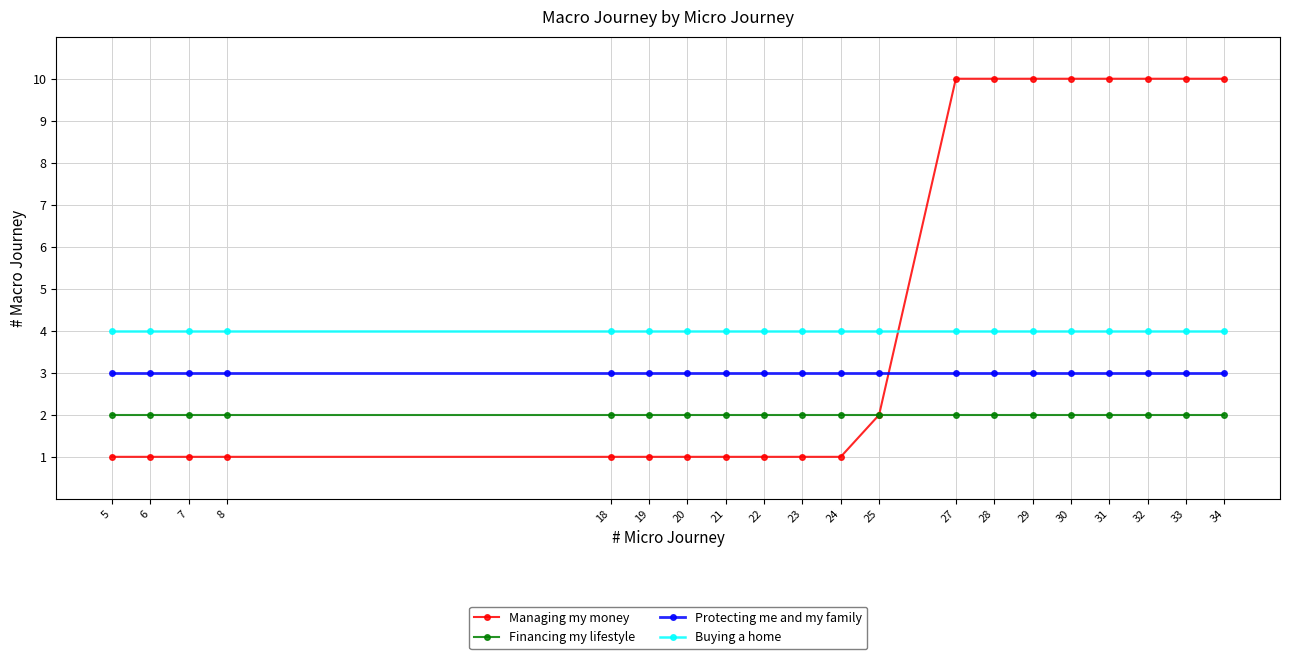

Which series has the largest total across all categories?

Managing my money